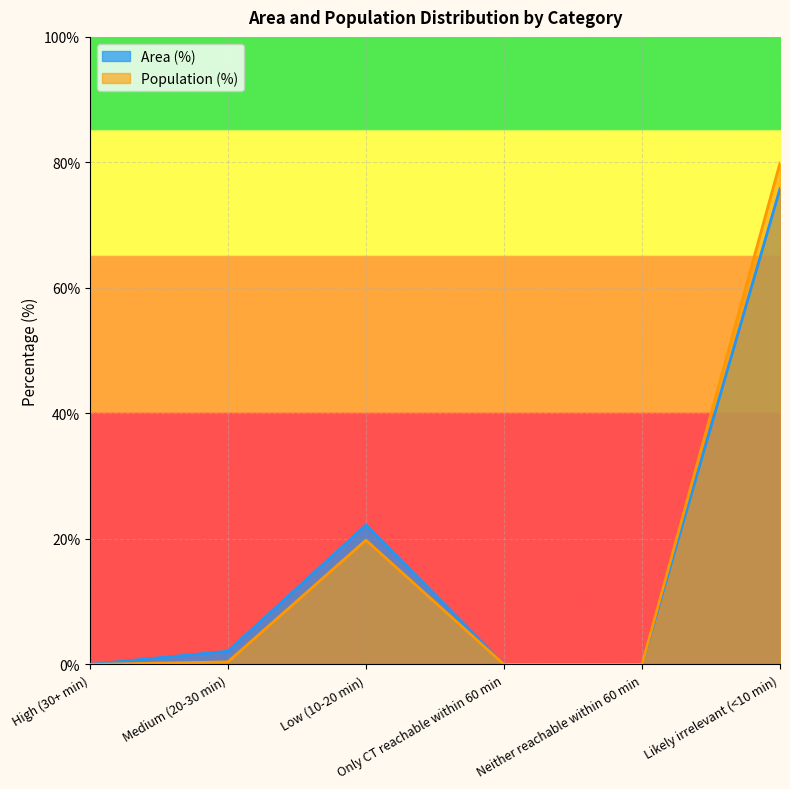

Where is the first local maximum for Area (%)?

Low (10-20 min)